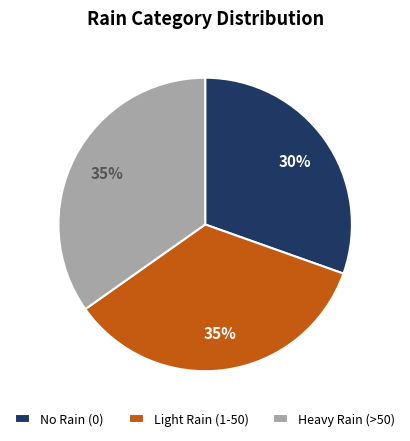

Which slice is the smallest?

No Rain (0)